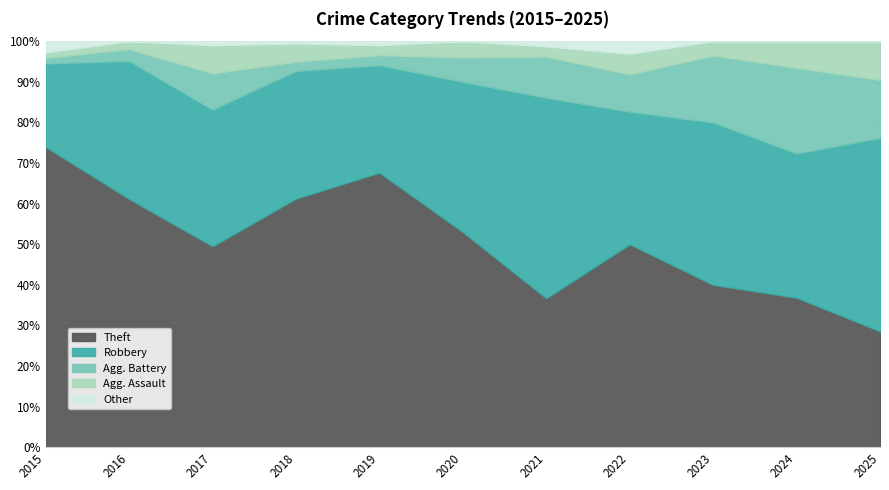

What is the sum of all Agg. Assault values?

46